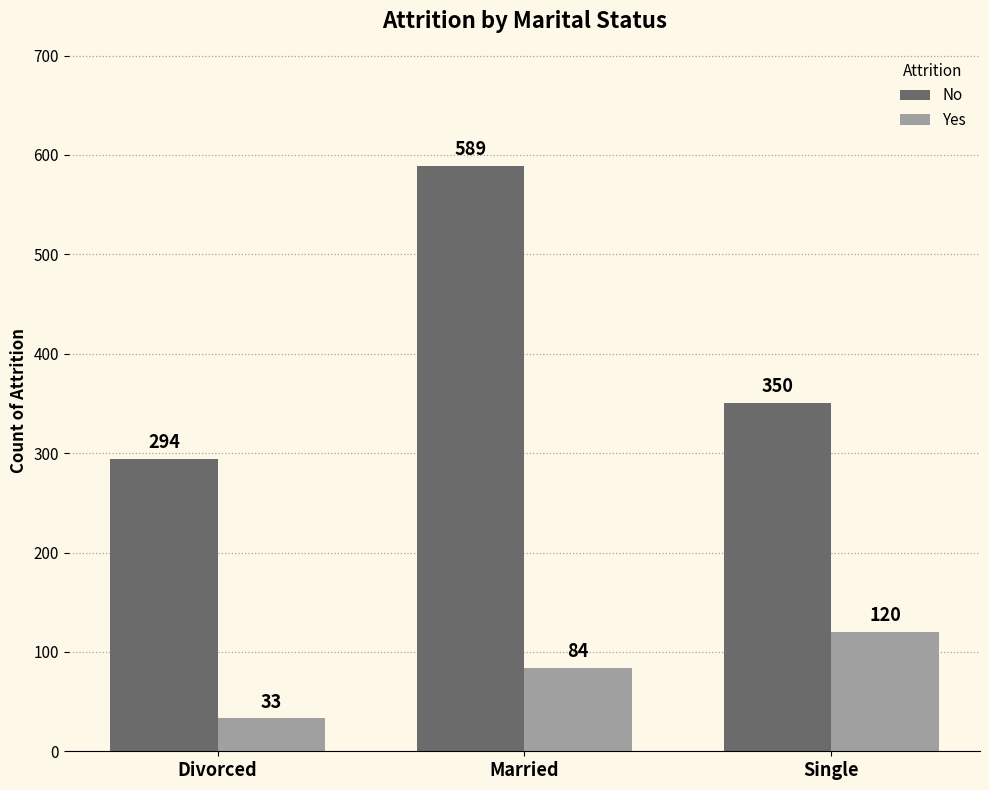

True or false: Yes has a value of 33 at Divorced.

True